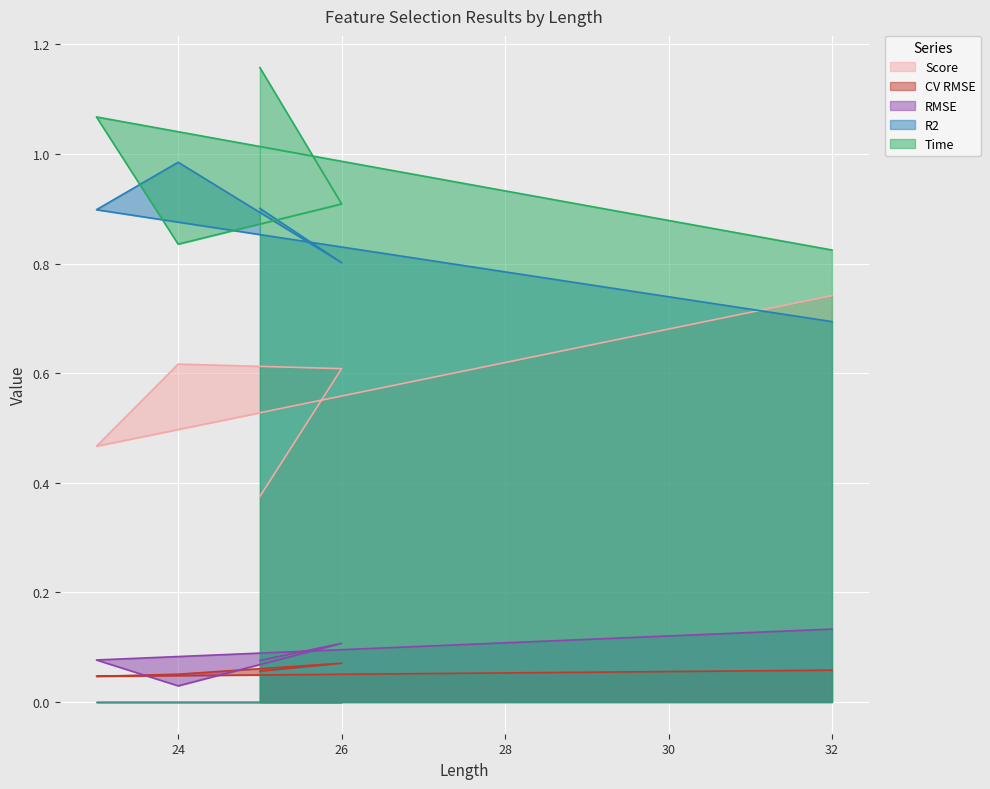

True or false: R2 and RMSE cross at least once.

False